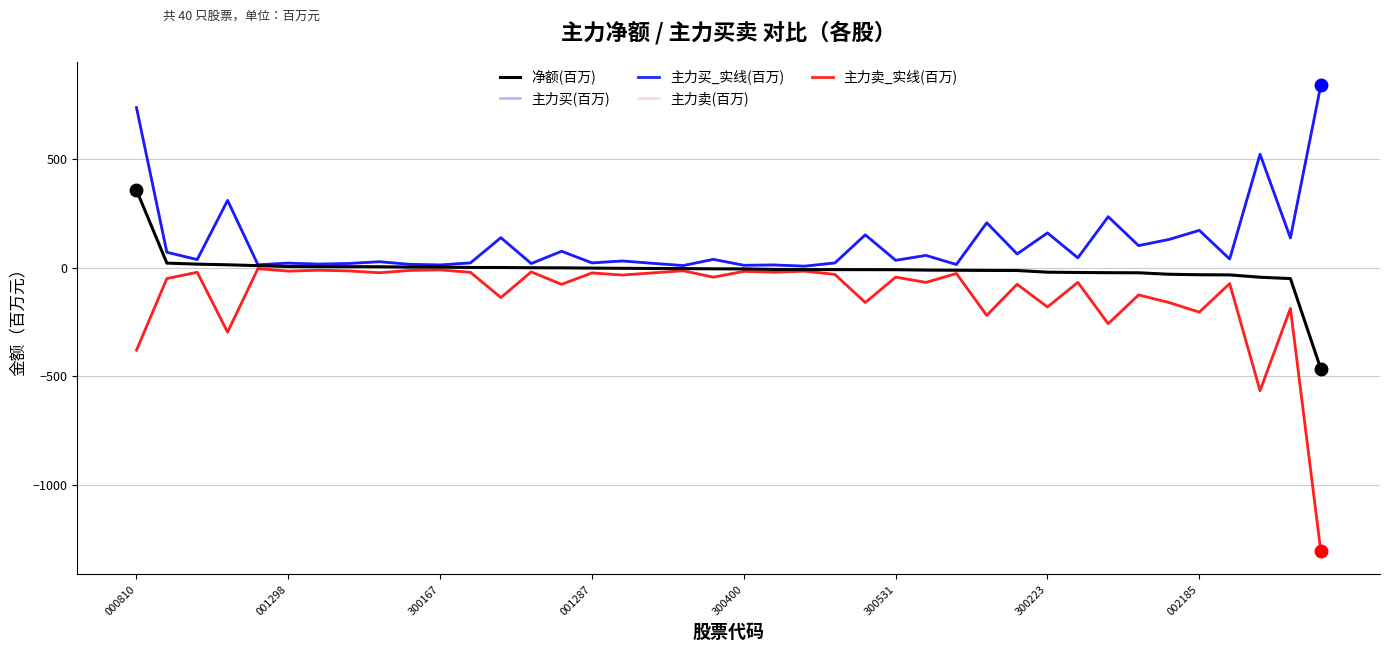

At which label is 主力卖_实线(百万) closest to -655?

37